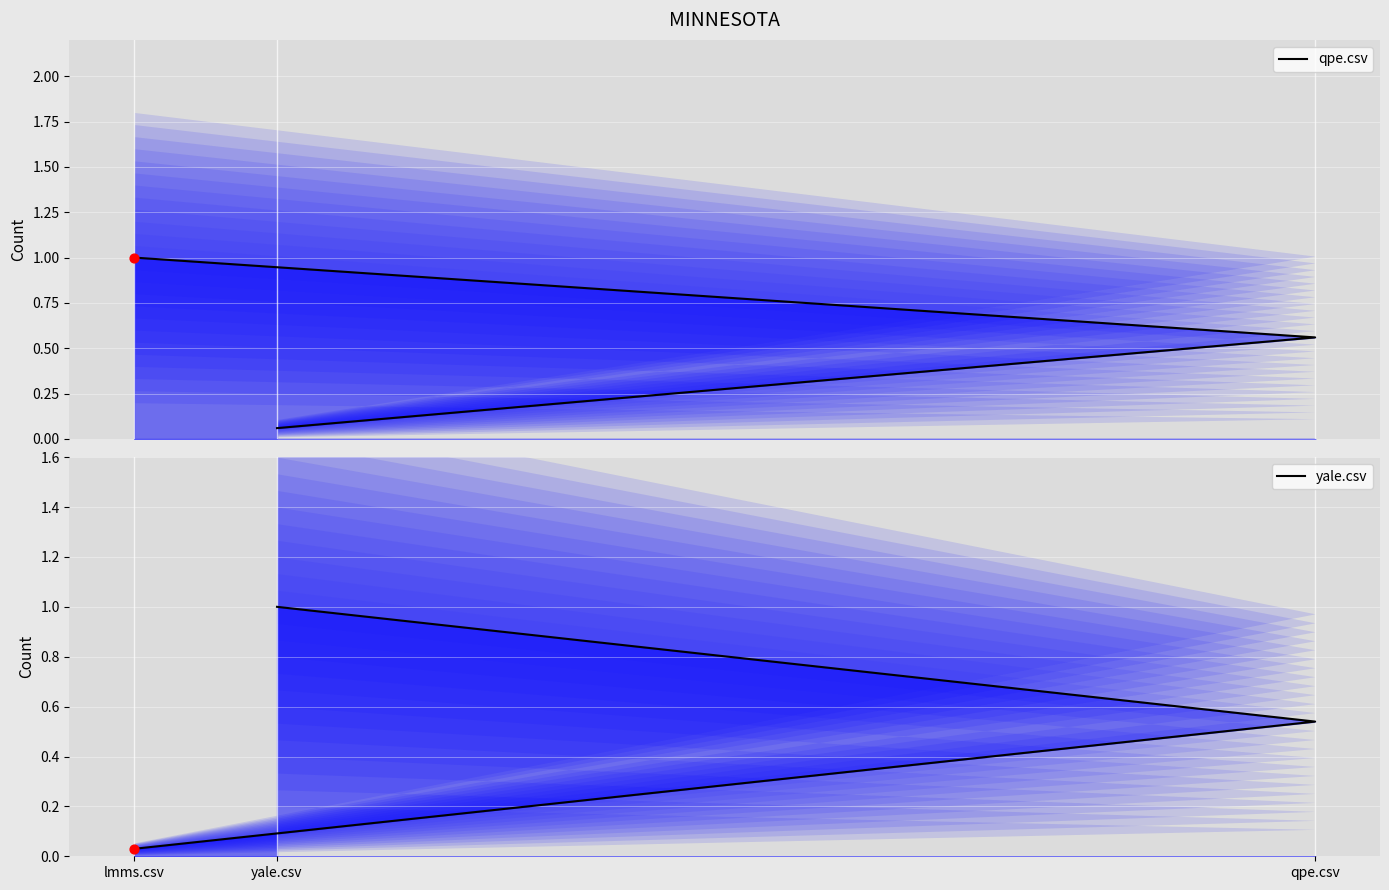

Is the value of yale.csv at lmms.csv greater than the value of qpe.csv at yale.csv?

No